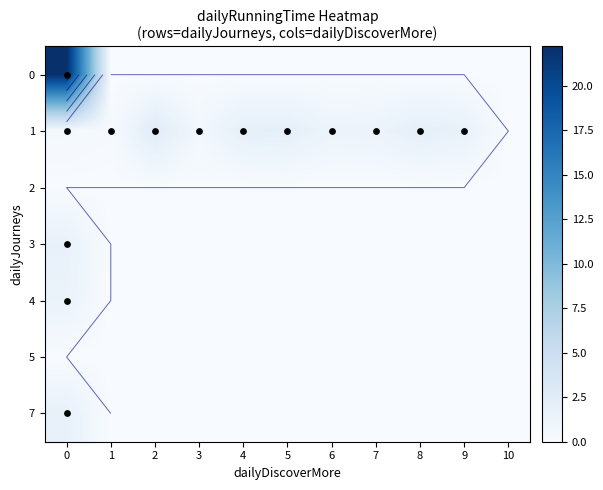

Between 8 and 4, which is larger?

8